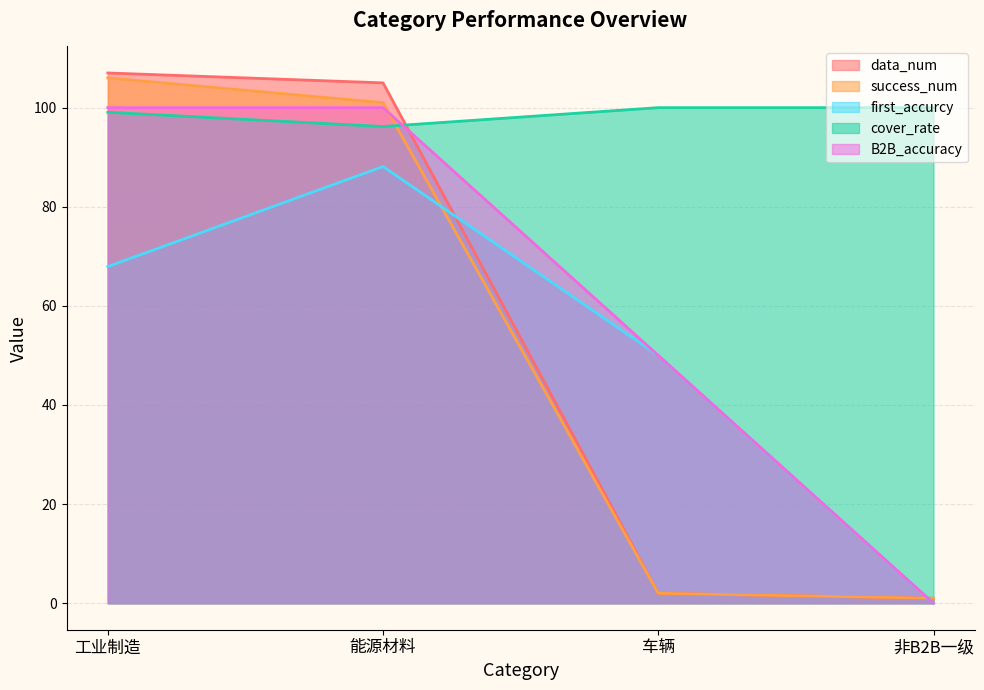

What are all the series names shown in the legend?

data_num, success_num, first_accurcy, cover_rate, B2B_accuracy